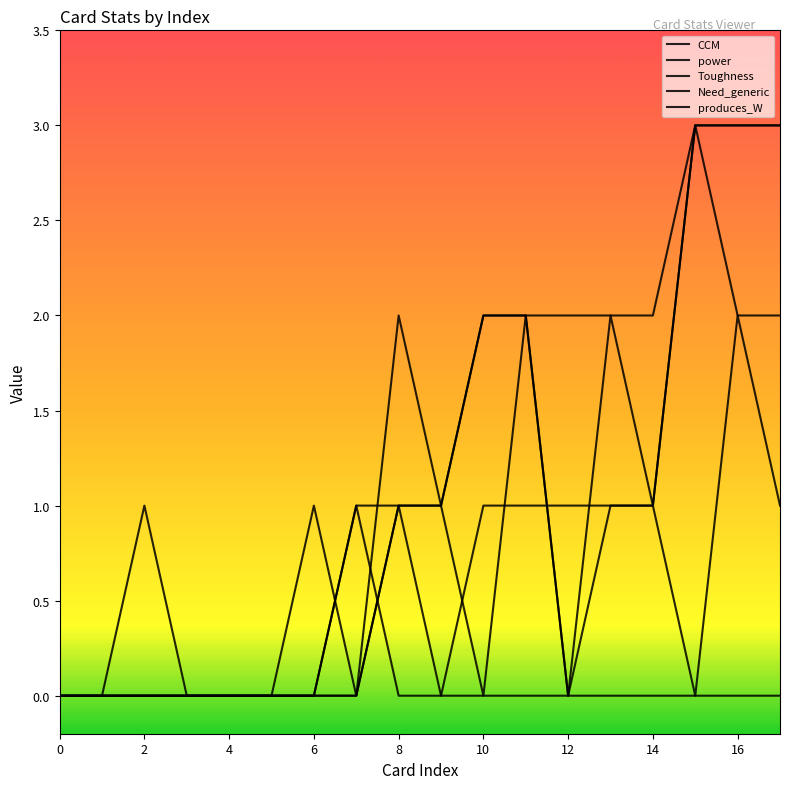

Which category has the highest value in the Need_generic series?

16